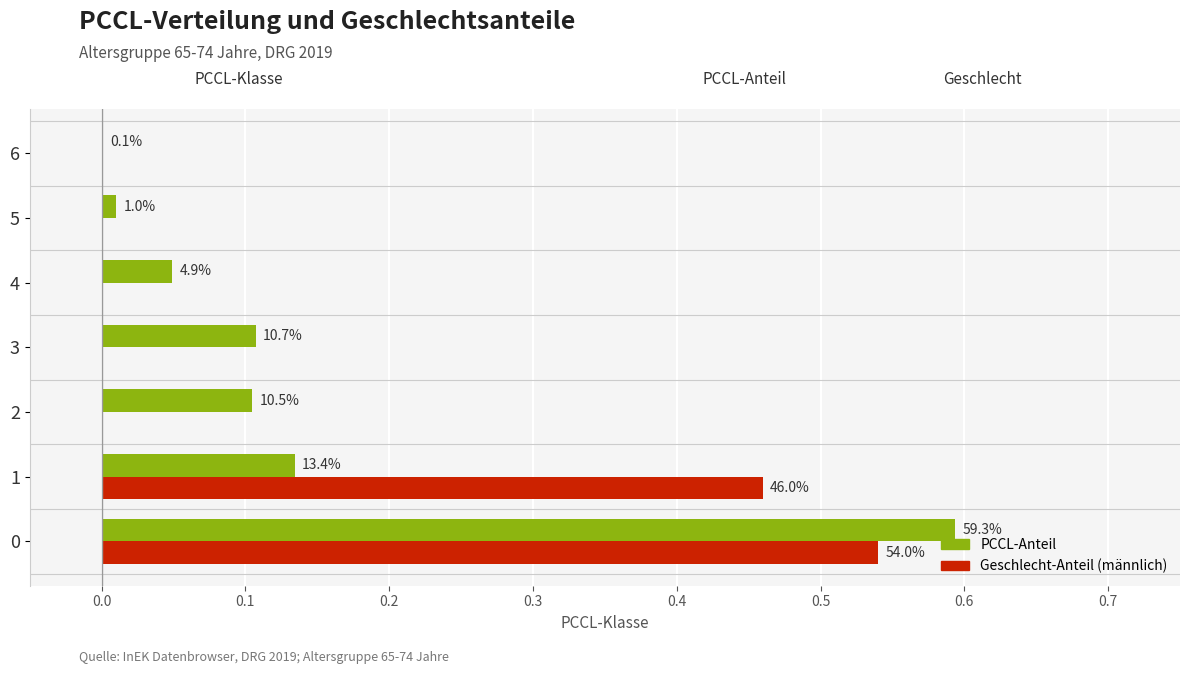

What is the value of the PCCL-Anteil bar at the 1st from the left?

0.6